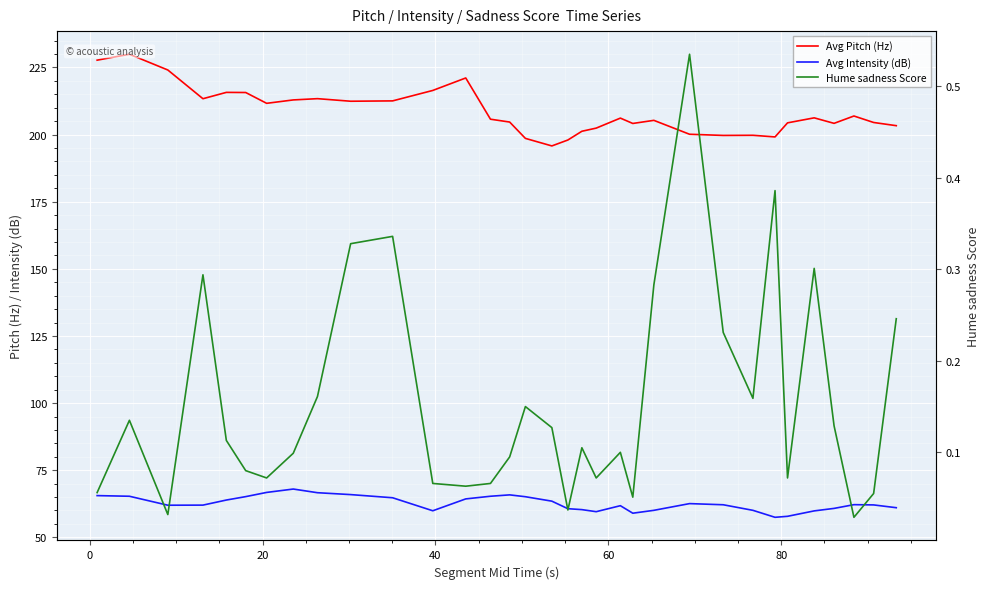

How many interior local valleys does the Avg Intensity (dB) series have?

5